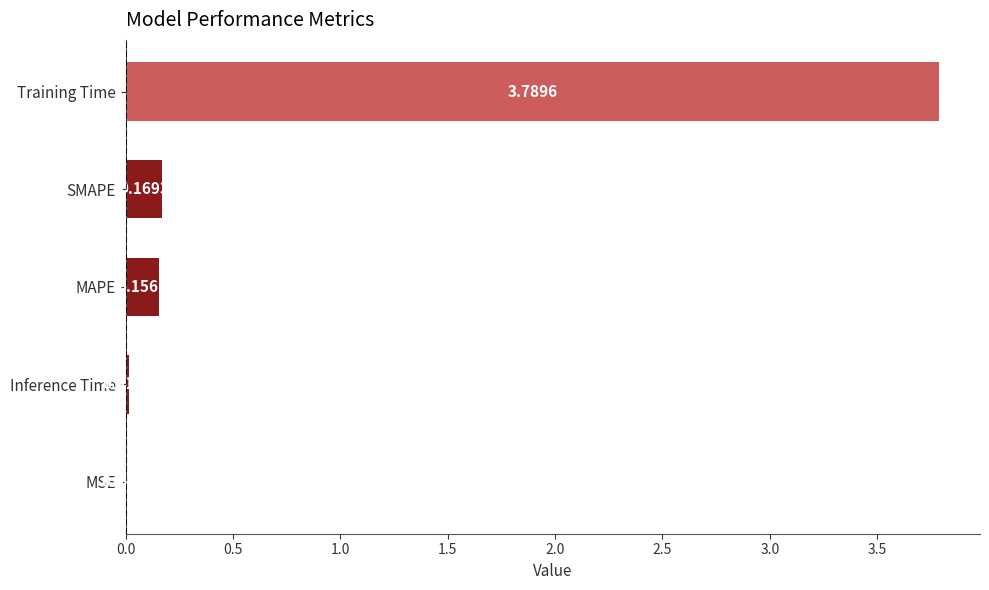

What is the sum of the values at Inference Time and Training Time?

3.8